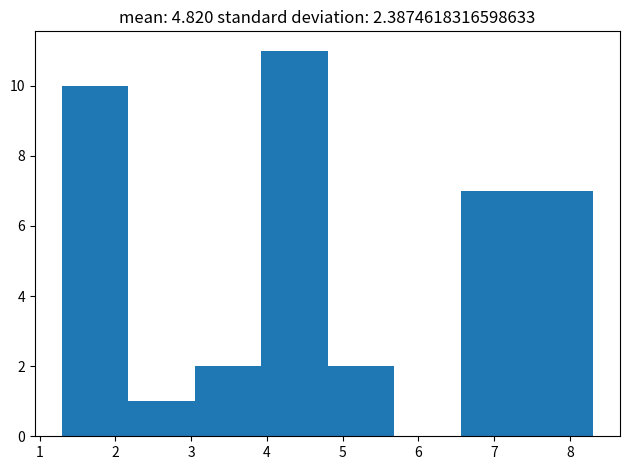

What is the height of the bar covering 1.3 to 2.2 on the x-axis? Neither the bar edges nor the heights are printed on the chart, so give them approximately, as read against the axes.

10